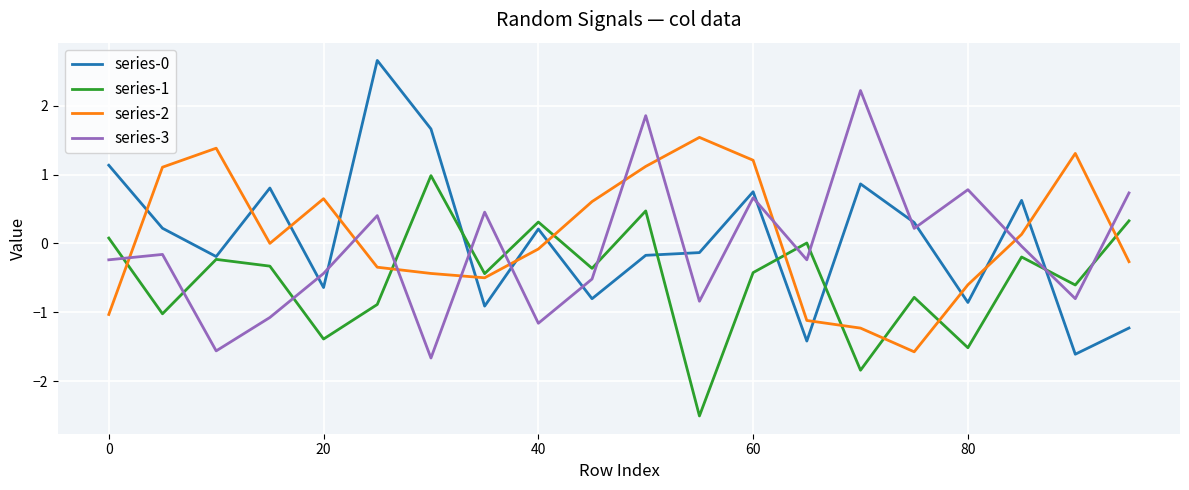

What is the maximum value shown in the chart?

2.7